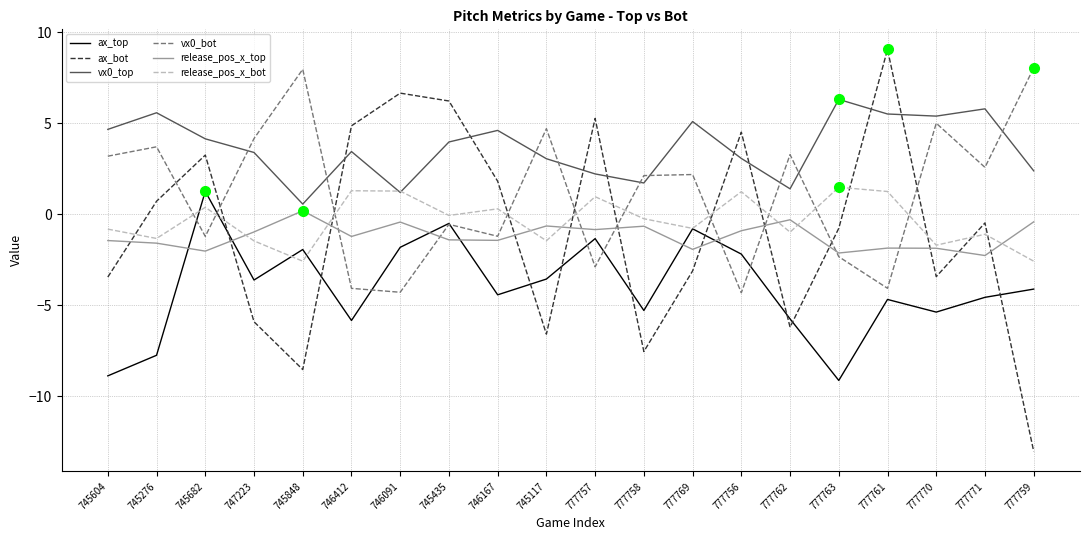

What is the smallest value displayed?

-13.0